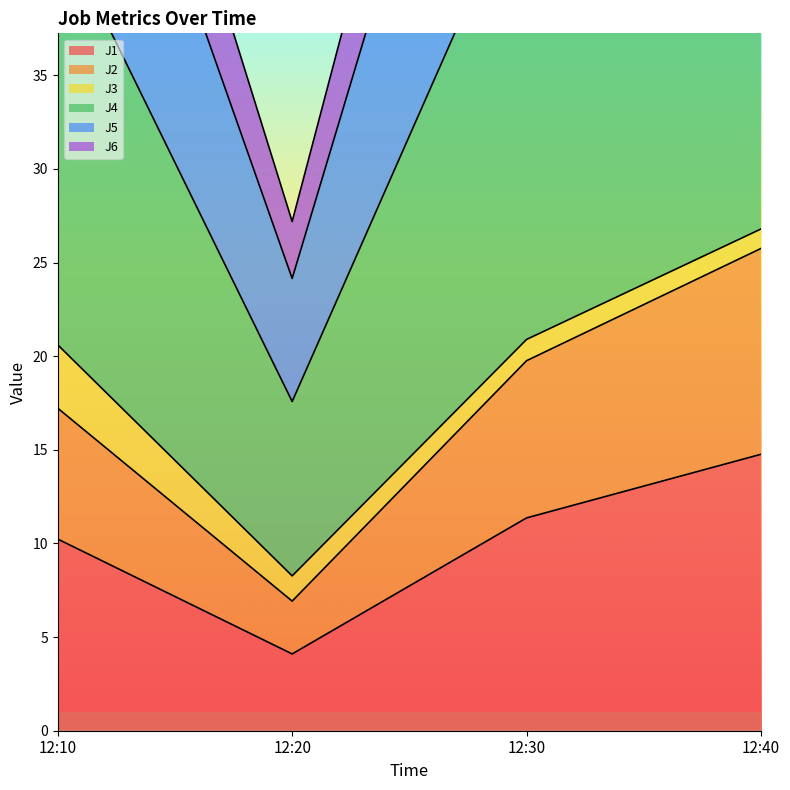

At which label does J5 first exceed 65?

12:30